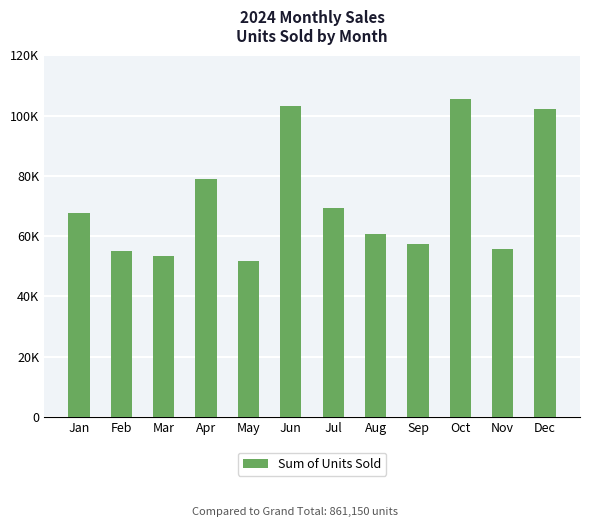

Where is the data nearest to the value 78626?

Apr